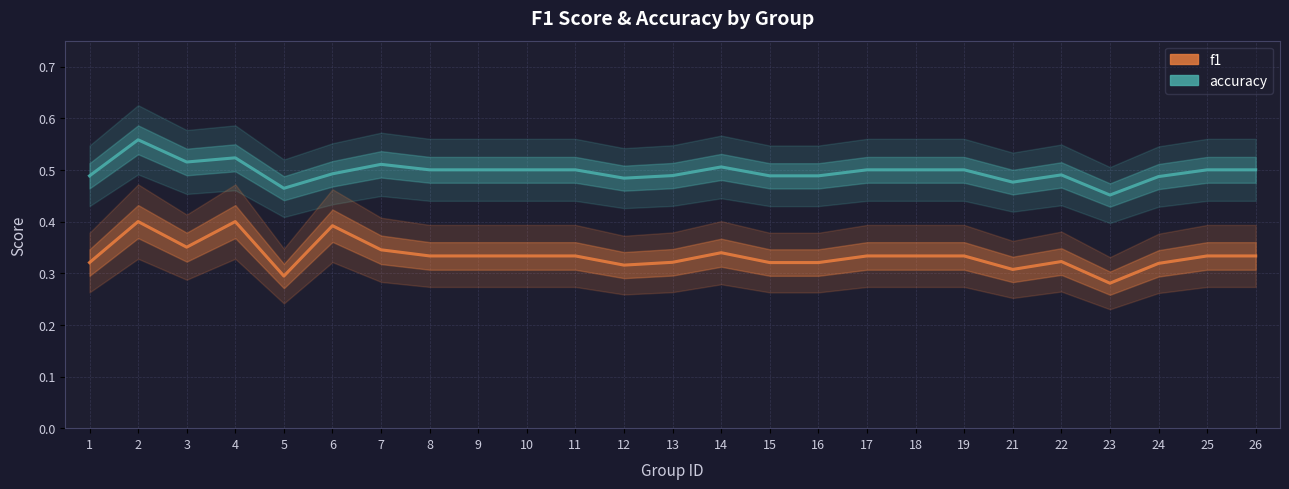

At which category does accuracy reach its first local valley?

3